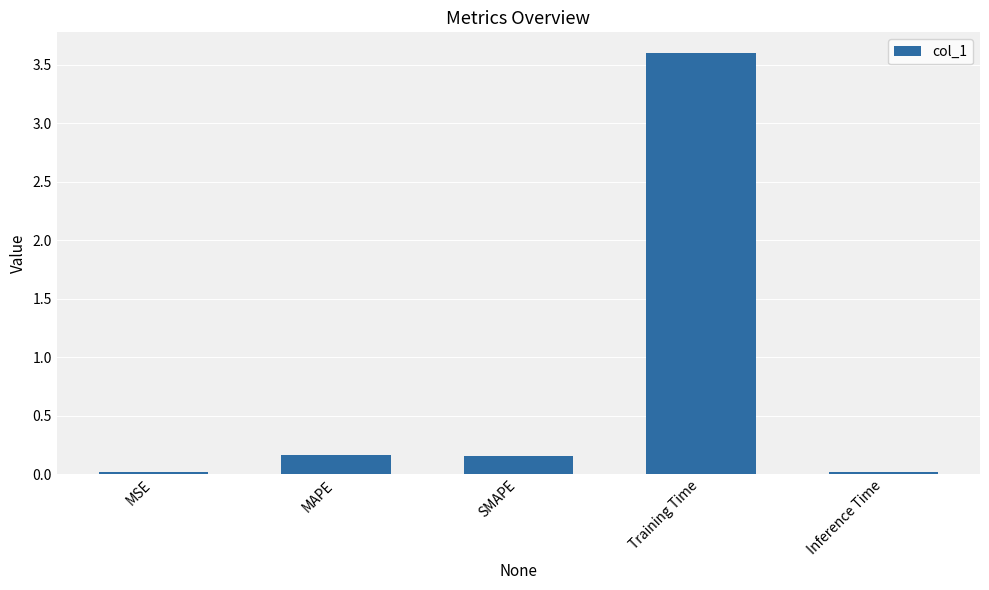

True or false: the data shows 3.6 at Training Time.

True